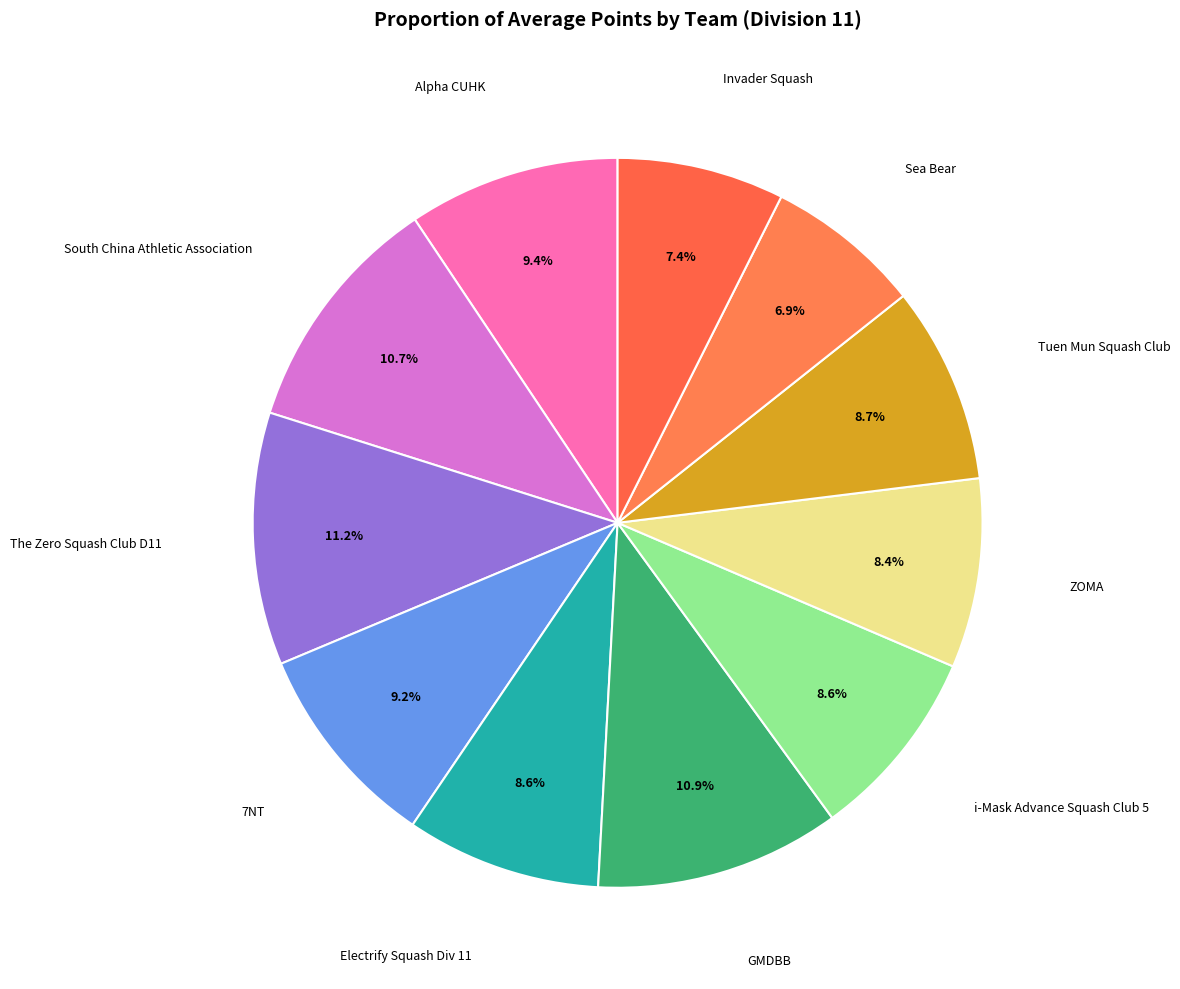

Count the number of slices in the pie.

11